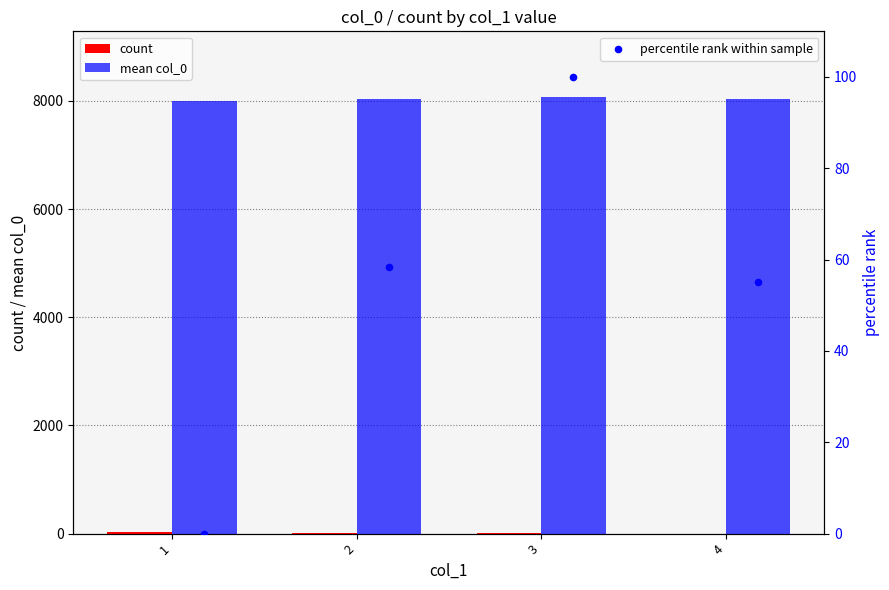

At which category is the sum across all series the highest?

3